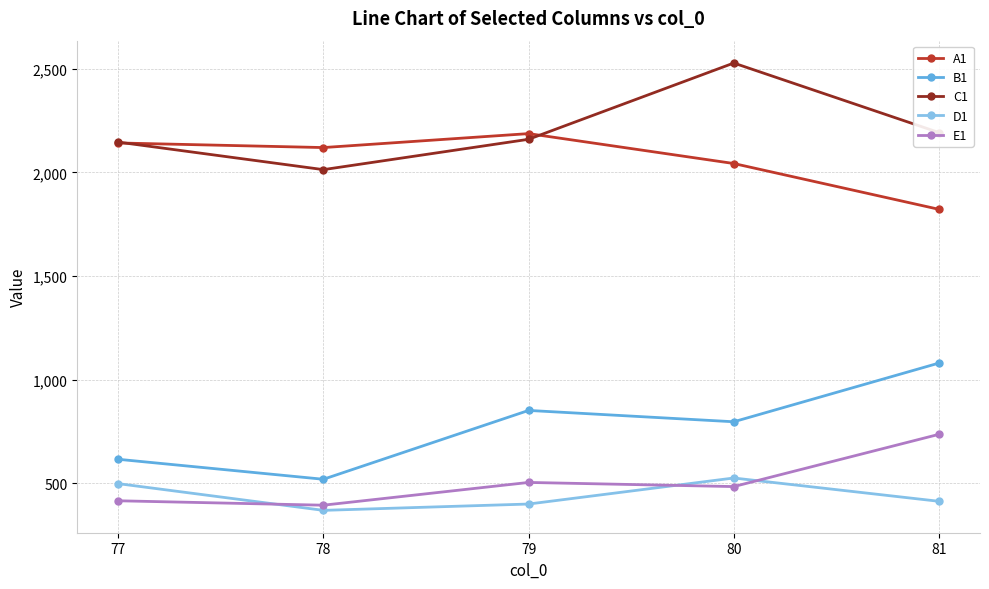

At which label does B1 reach its minimum?

78